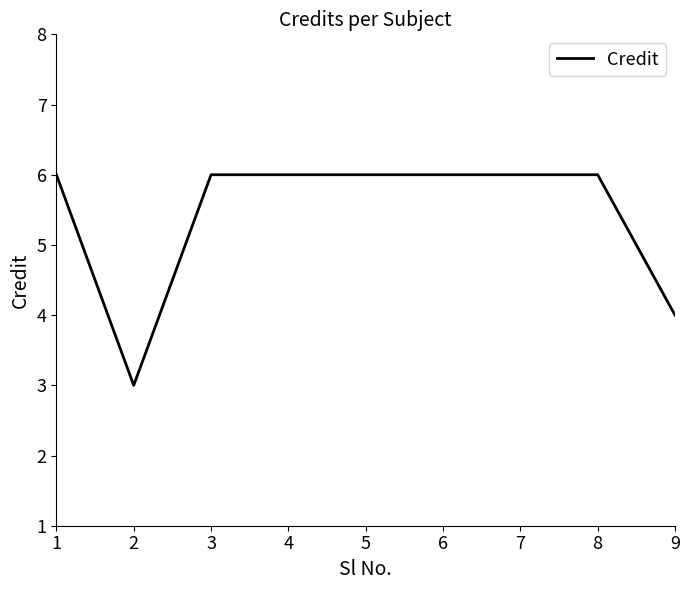

How many values are below 6?

2